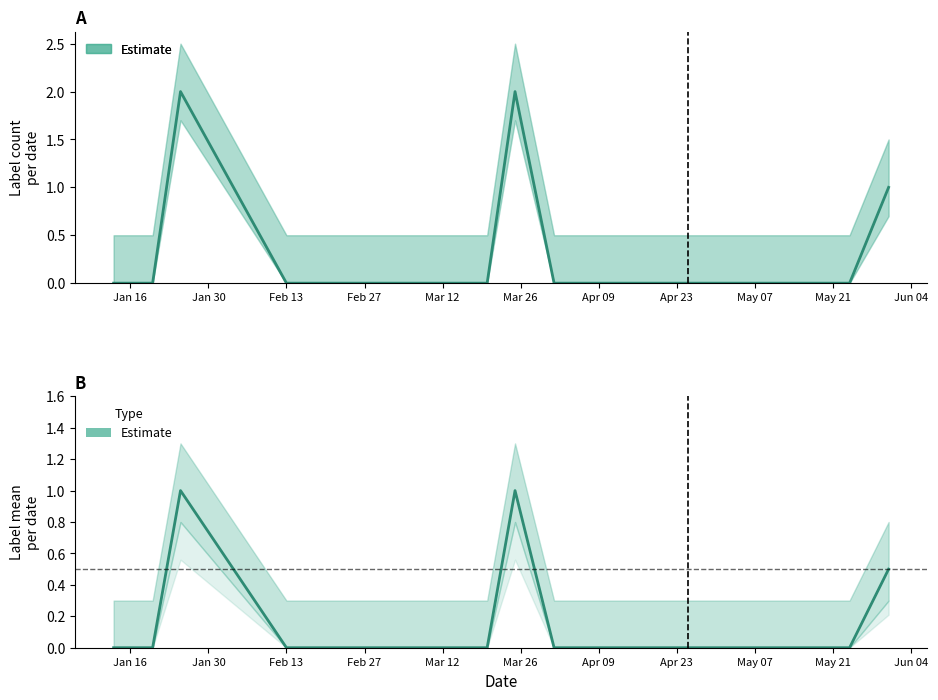

What is the difference between the maximum and minimum values?

1.0